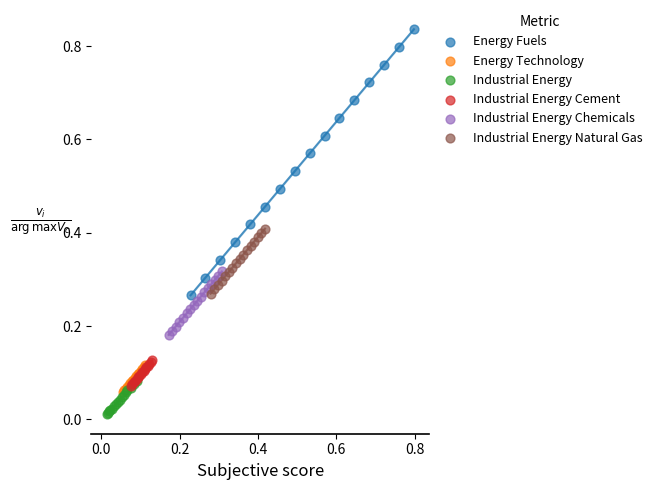

Which series has the widest spread of Y values?

Energy Fuels